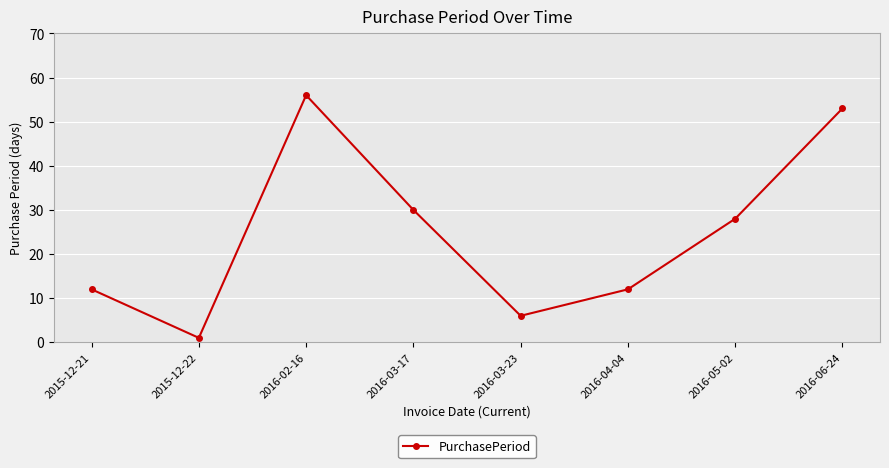

What is the average value?

25